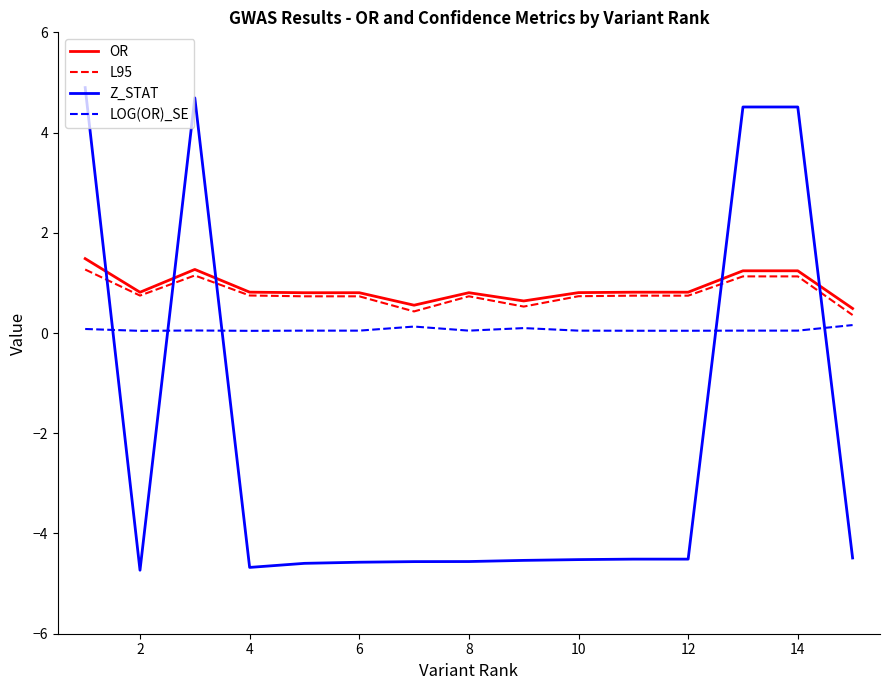

Which series has the largest range (max minus min)?

Z_STAT